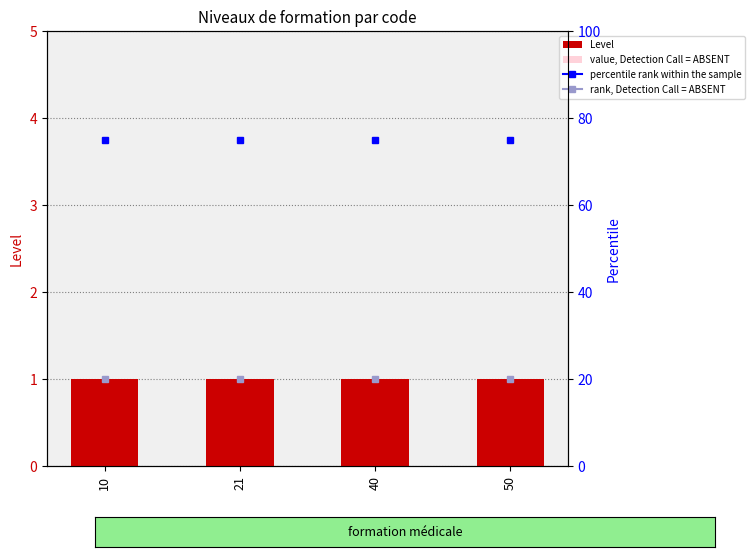

At which category does the chart reach its minimum across all series?

10